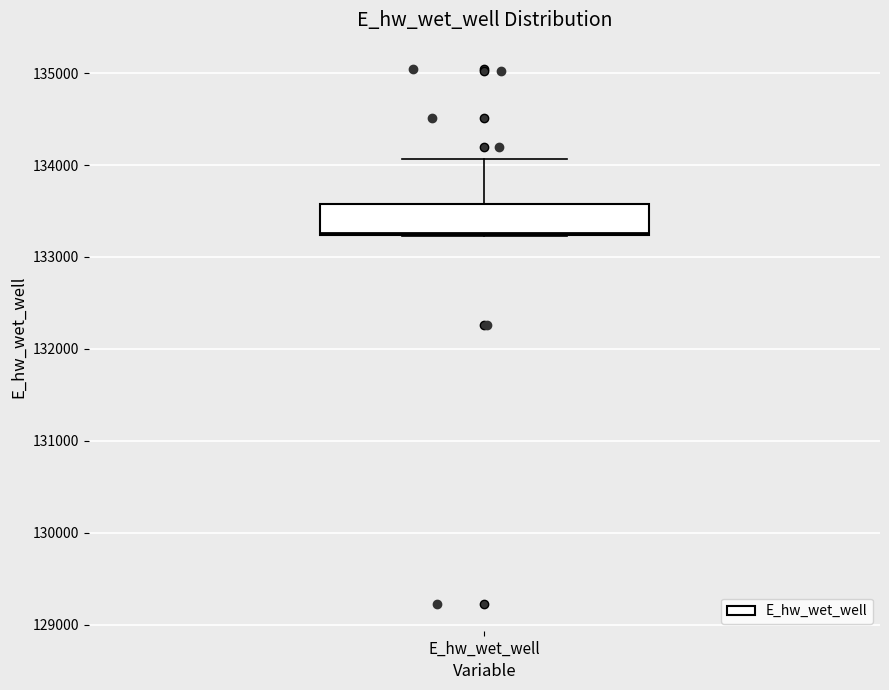

Transcribe this box plot: give where the median line is, the range the box spans, and where the two whiskers end, as read against the y-axis. The values are not printed on the chart, so give them approximately, as read against the axis.

median 133300, box 133200 to 133600, whiskers 133200 to 134100